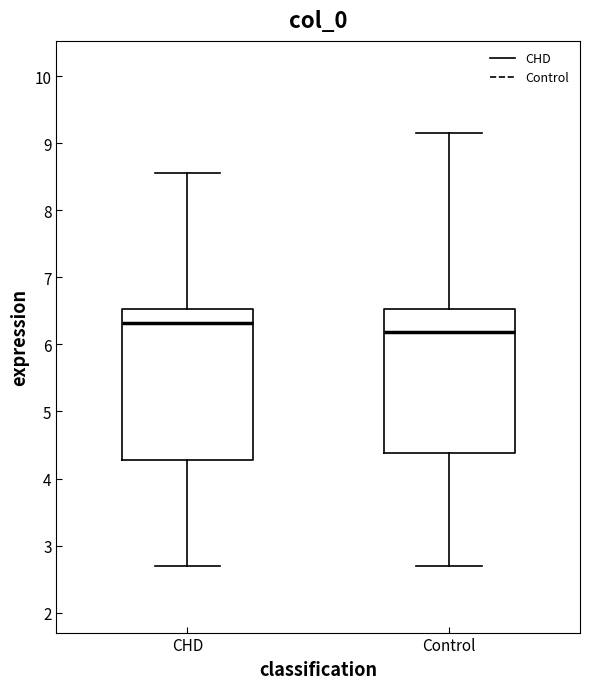

Where does the lower whisker of the box for Control end on the y-axis? The values are not printed on the chart, so give them approximately, as read against the axis.

2.7